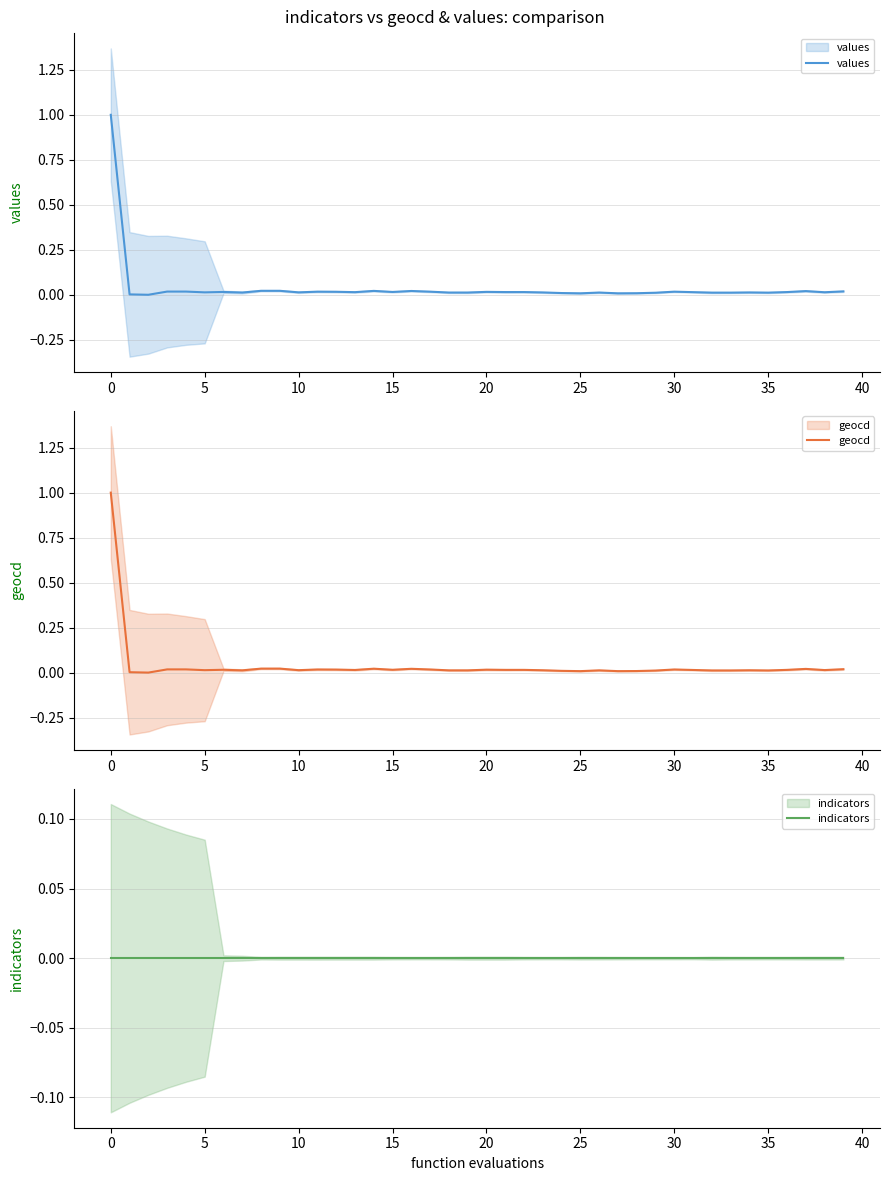

Is it true that values equals 0.0 at 12?

False